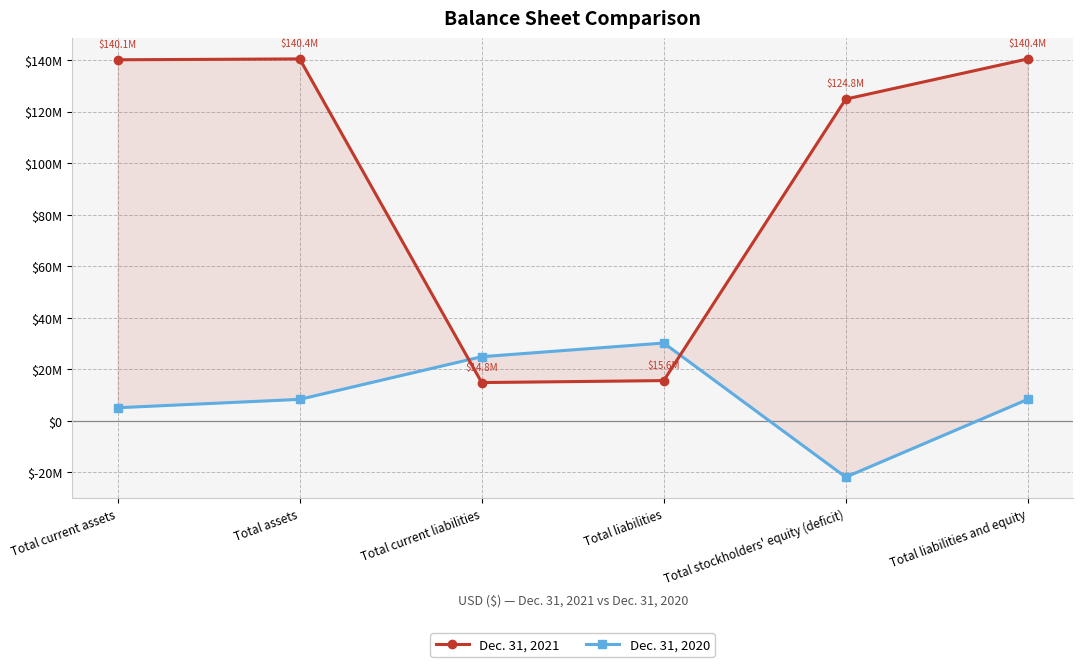

What is the value of the Dec. 31, 2020 point at the 1st from the left?

5065000